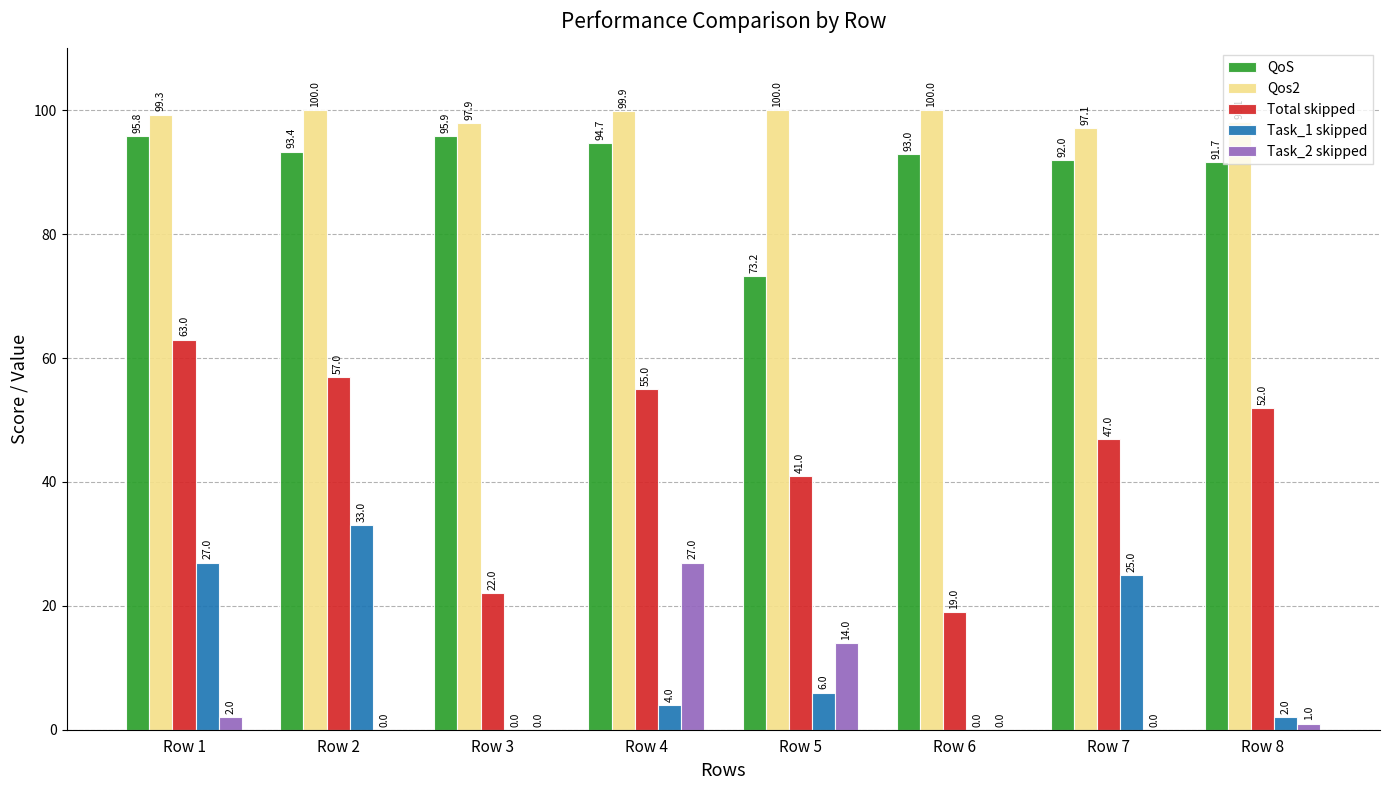

What is the total value across all series at Row 8?

244.8